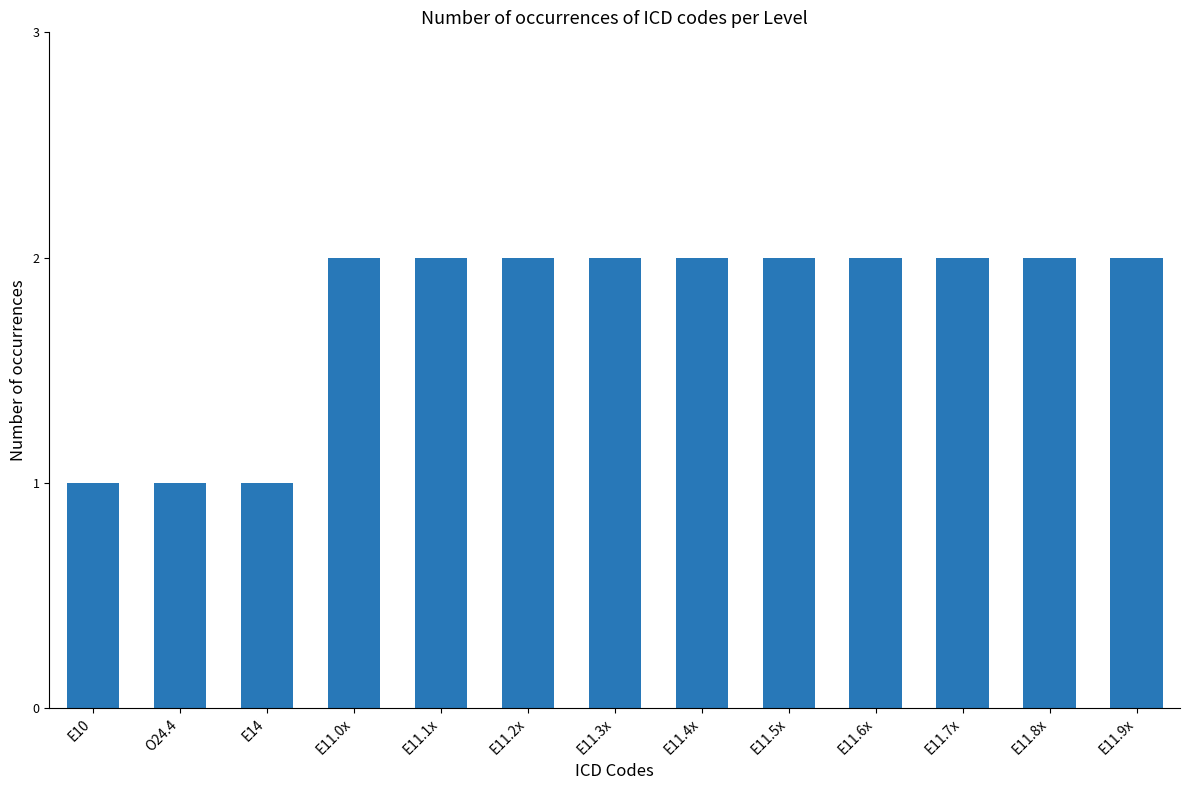

What is the sum of the values at E11.9x and E11.6x?

4